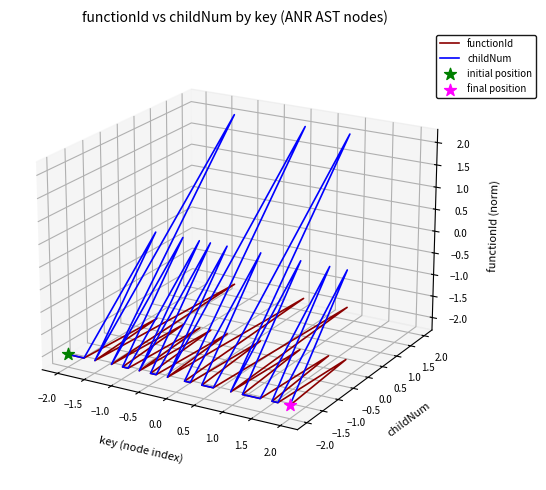

Which series has the widest spread of Y values?

childNum